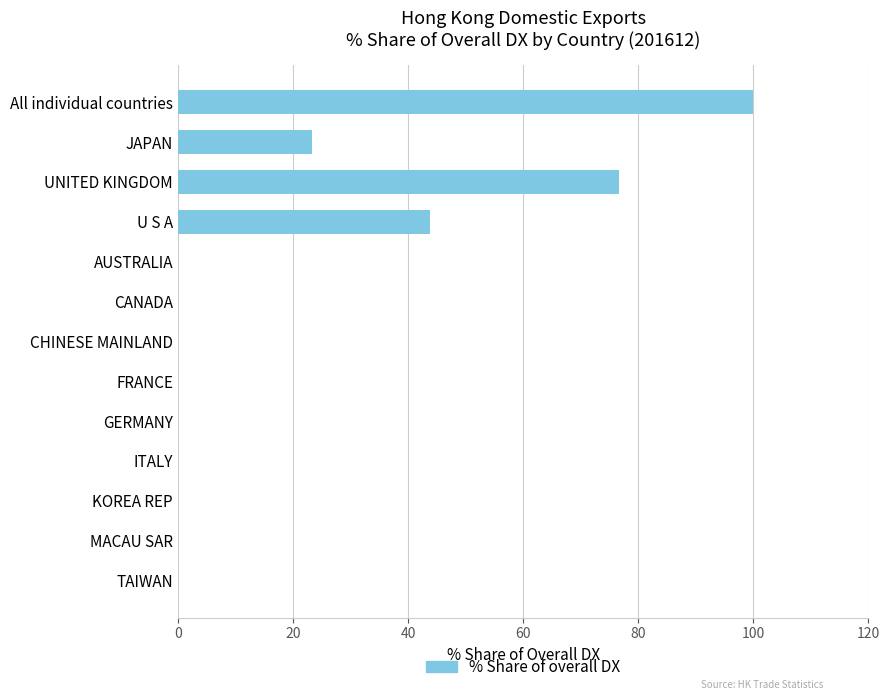

What is the change in value from UNITED KINGDOM to GERMANY?

-76.7